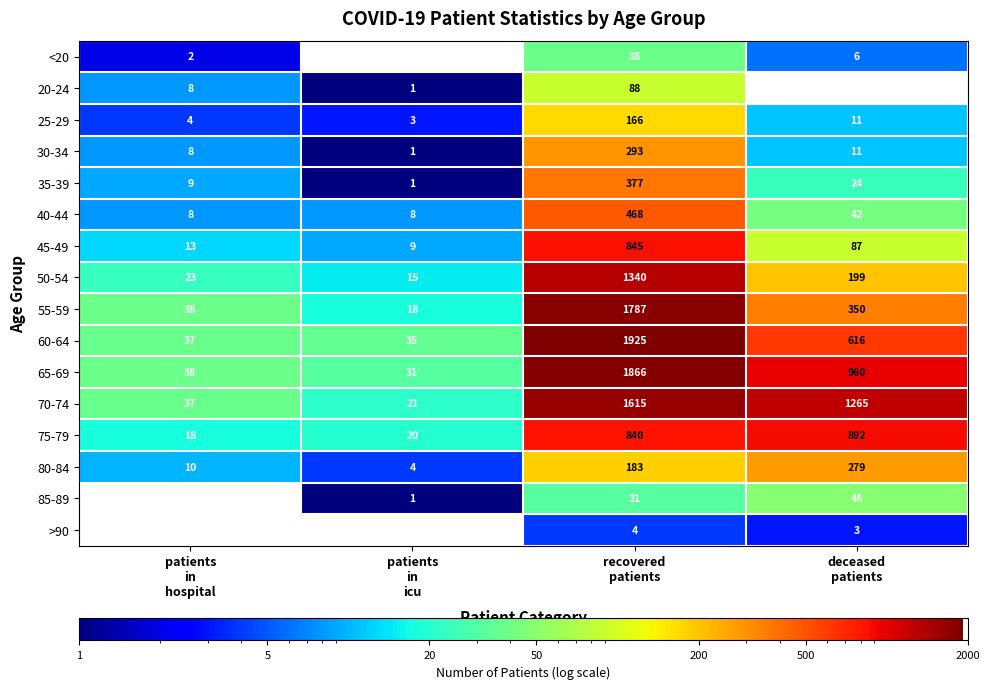

Which series has the largest range (max minus min)?

60-64